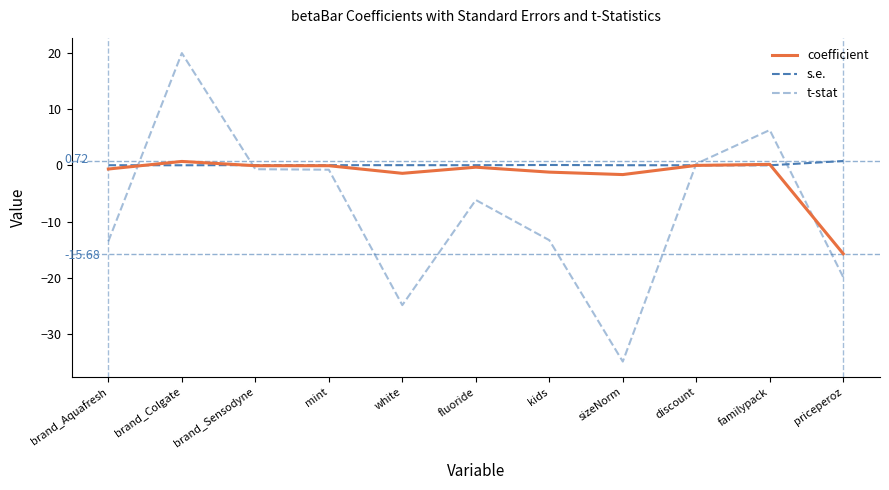

What is the average value of the coefficient series?

-1.8